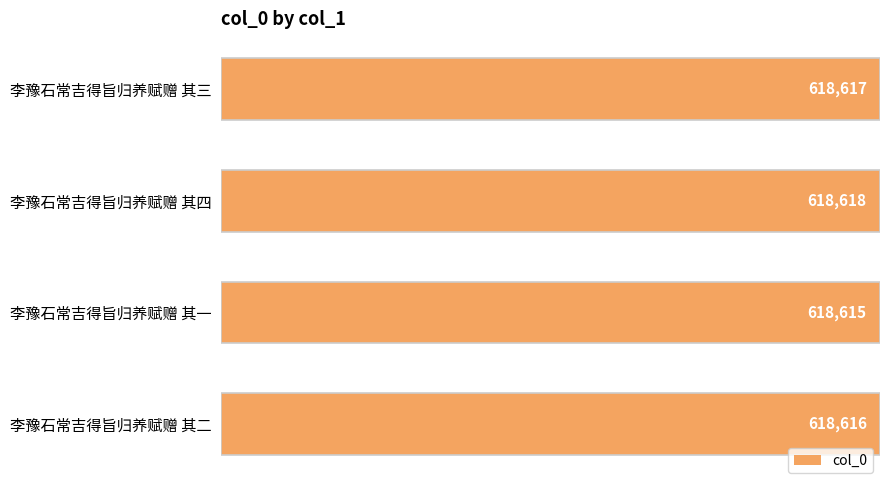

Is it true that the value at 李豫石常吉得旨归养赋赠 其四 is 618618?

True